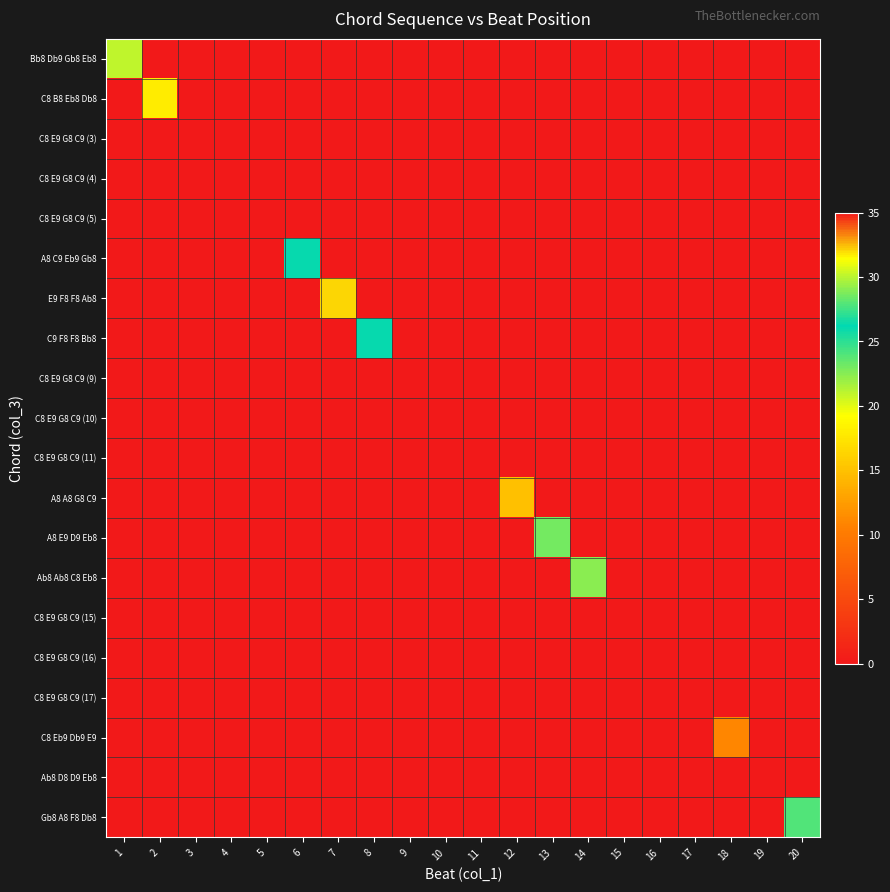

Which series changed the most between 2 and 16?

C8 B8 Eb8 Db8